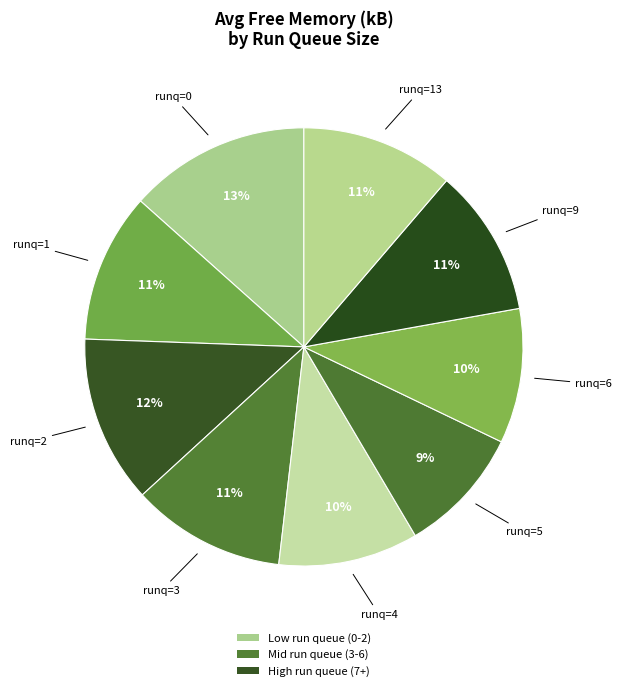

How many slices are in this pie chart?

9